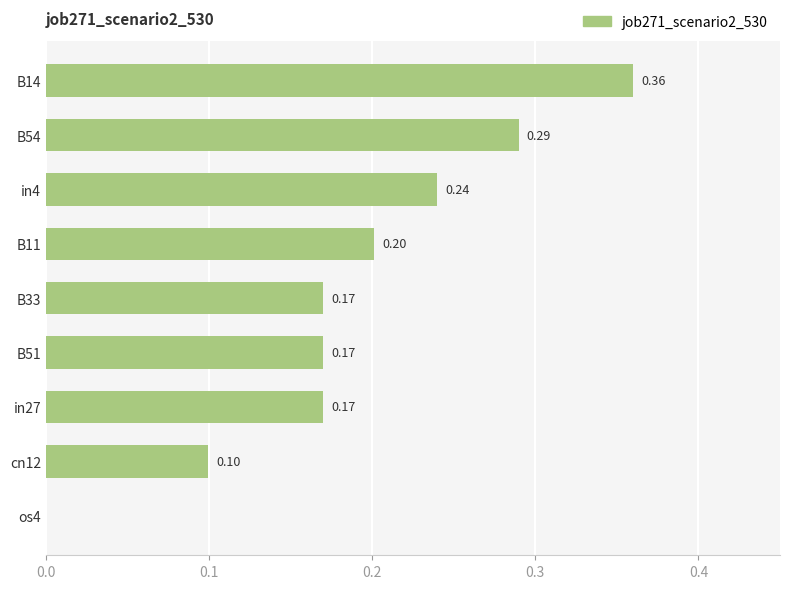

How many data points are above 0?

8